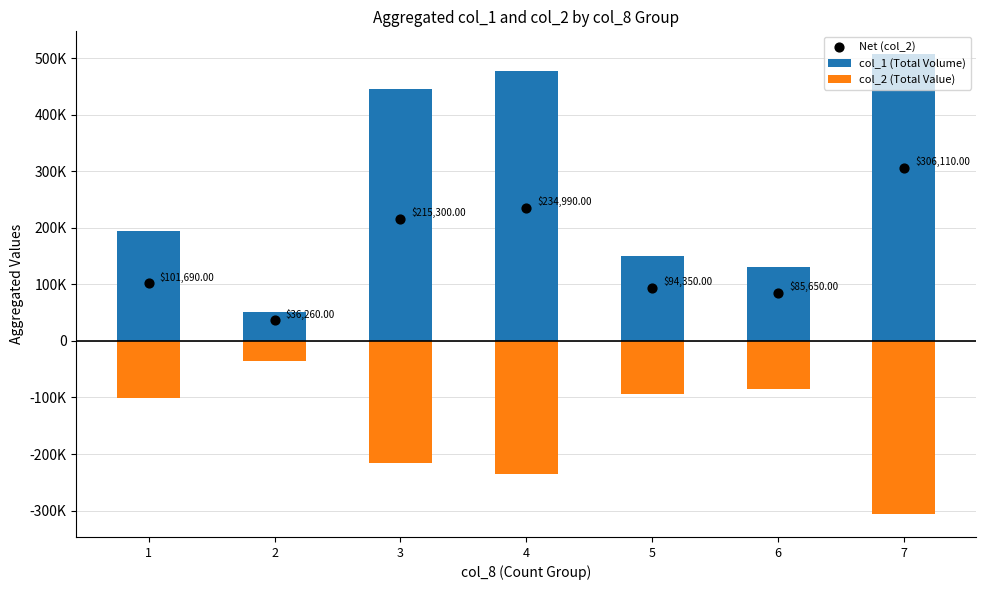

What are all the series names shown in the legend?

col_1 (Total Volume), col_2 (Total Value), Net (col_2)